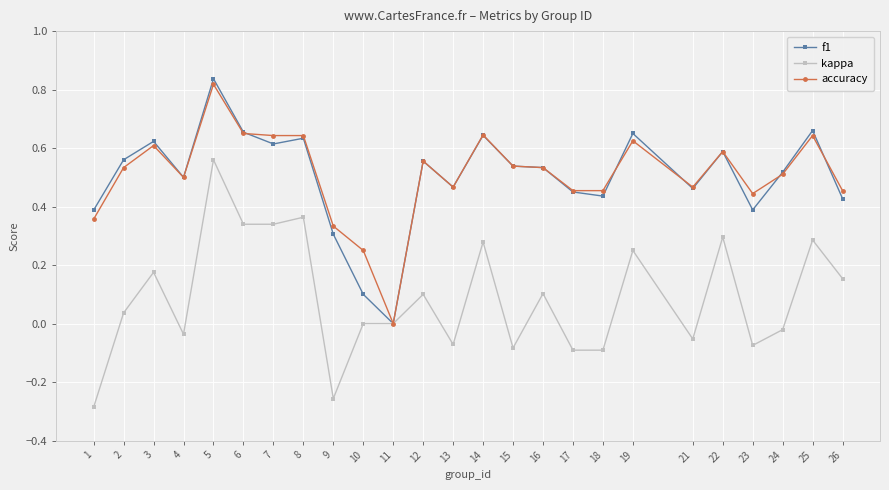

Which series changed the most between 5 and 6?

kappa